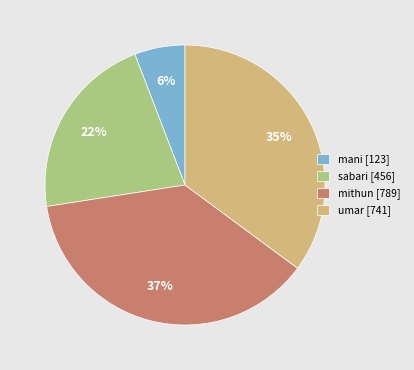

Is it true that mani is 1% of the pie?

False